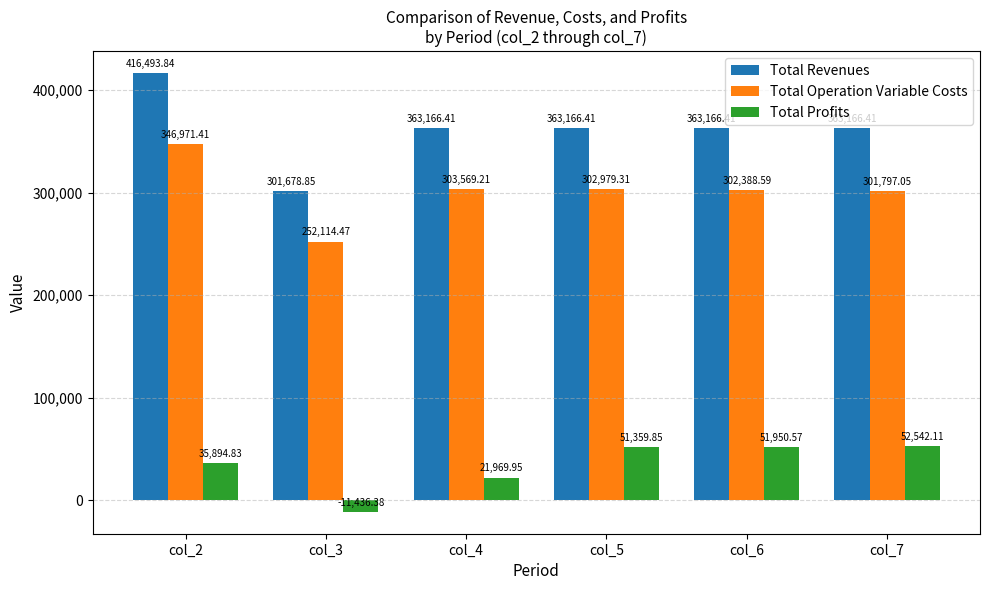

What is the value of the Total Operation Variable Costs bar at the 5th from the left?

302388.6